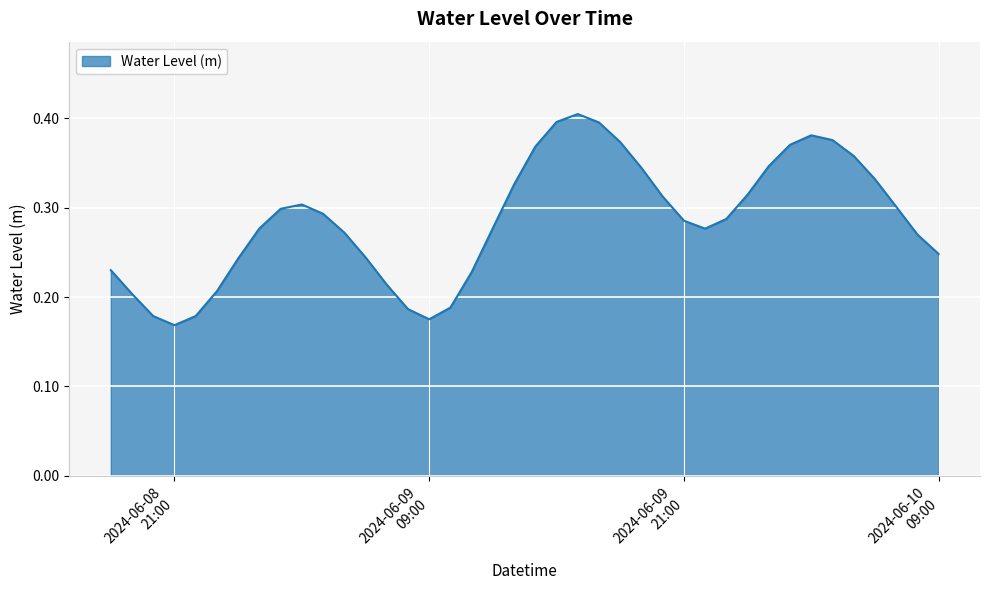

Which category has the highest value across all series?

2024-06-09 16:00:00